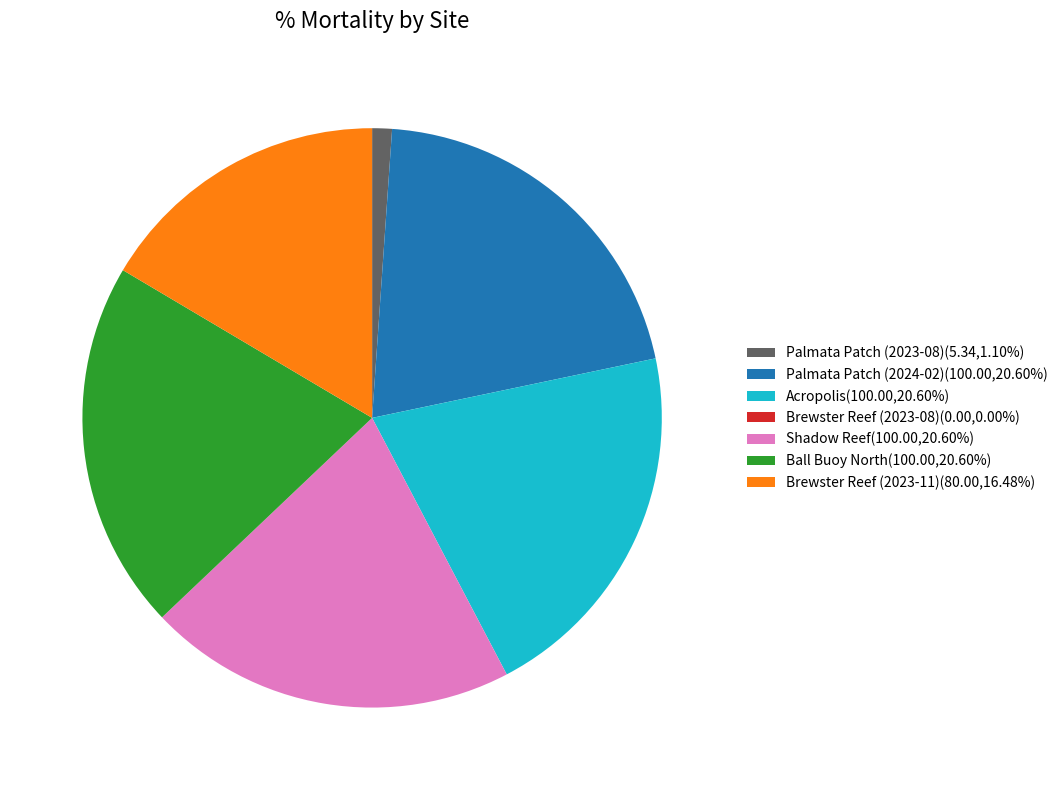

Does Palmata Patch (2024-02)(100.00,20.60%) represent more than half of the total?

No